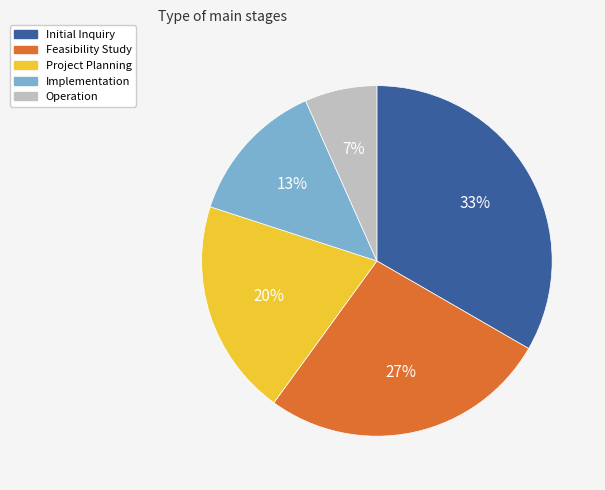

How many segments does this pie chart have?

5